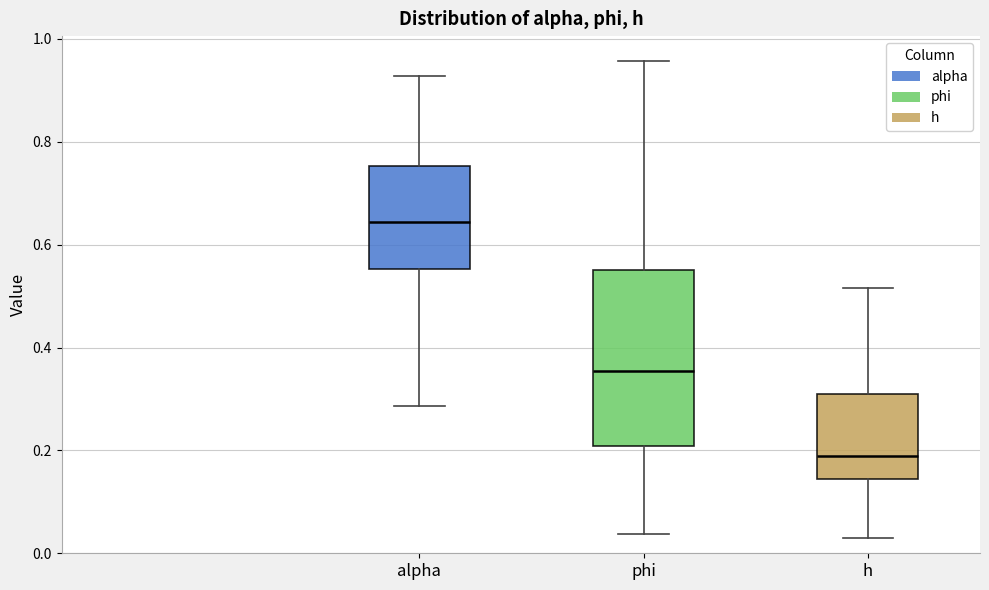

Which box has the highest median line?

alpha